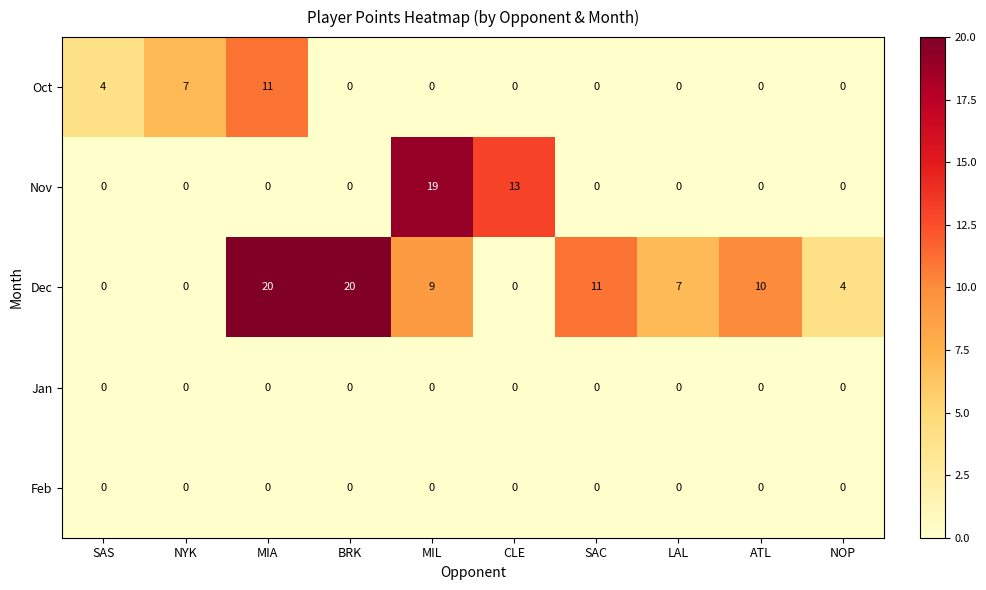

The Jan series shows 0 at NYK. True or false?

True